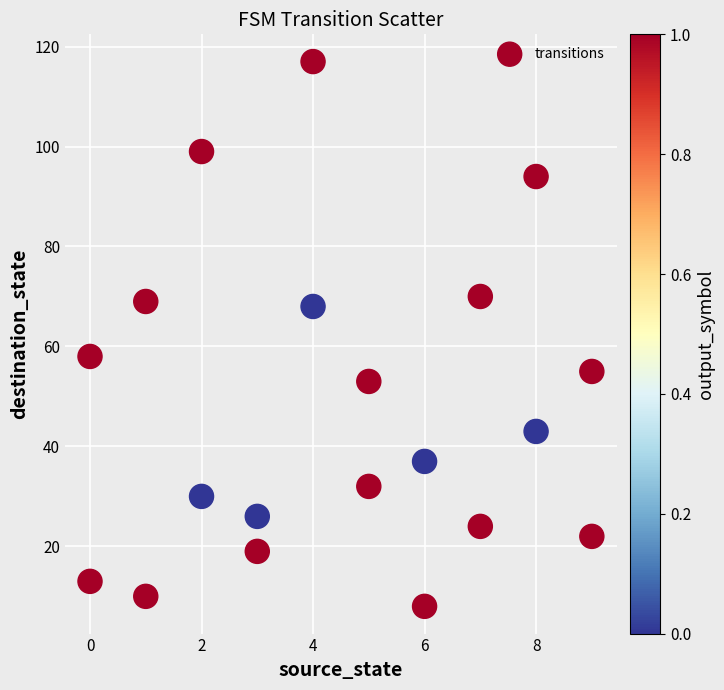

What Y value in the scatter plot is closest to 62?

58